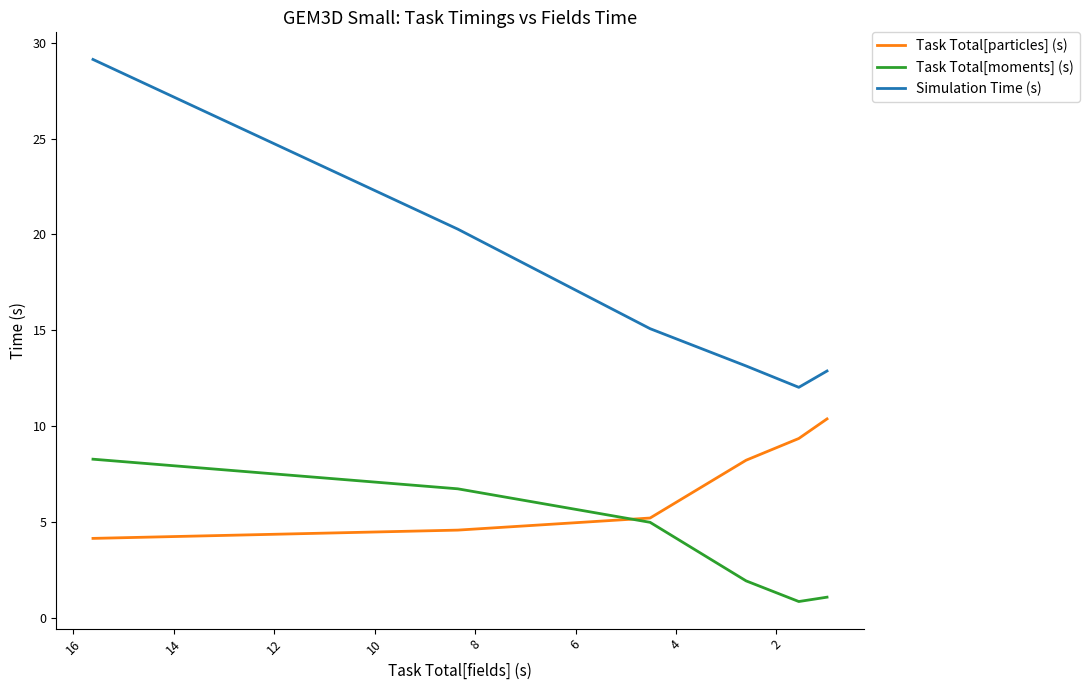

Is it true that Task Total[particles] (s) equals 12.0 at 6?

False